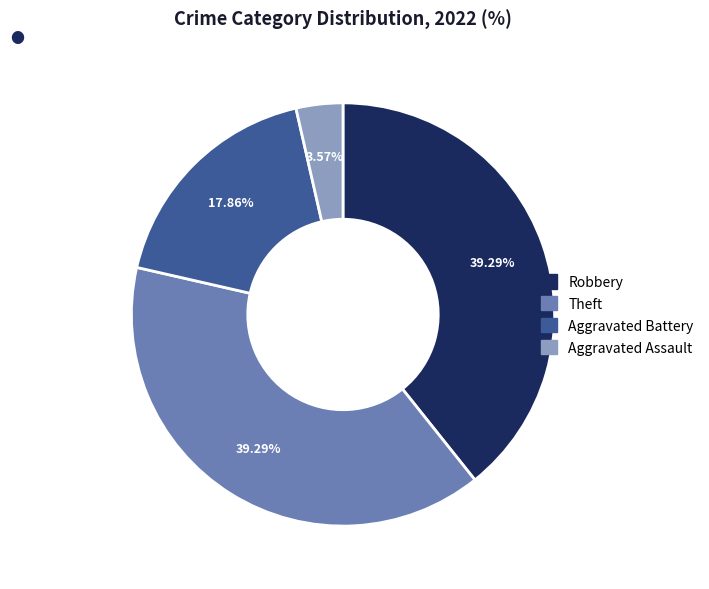

Is there any slice that represents more than half of the pie?

No